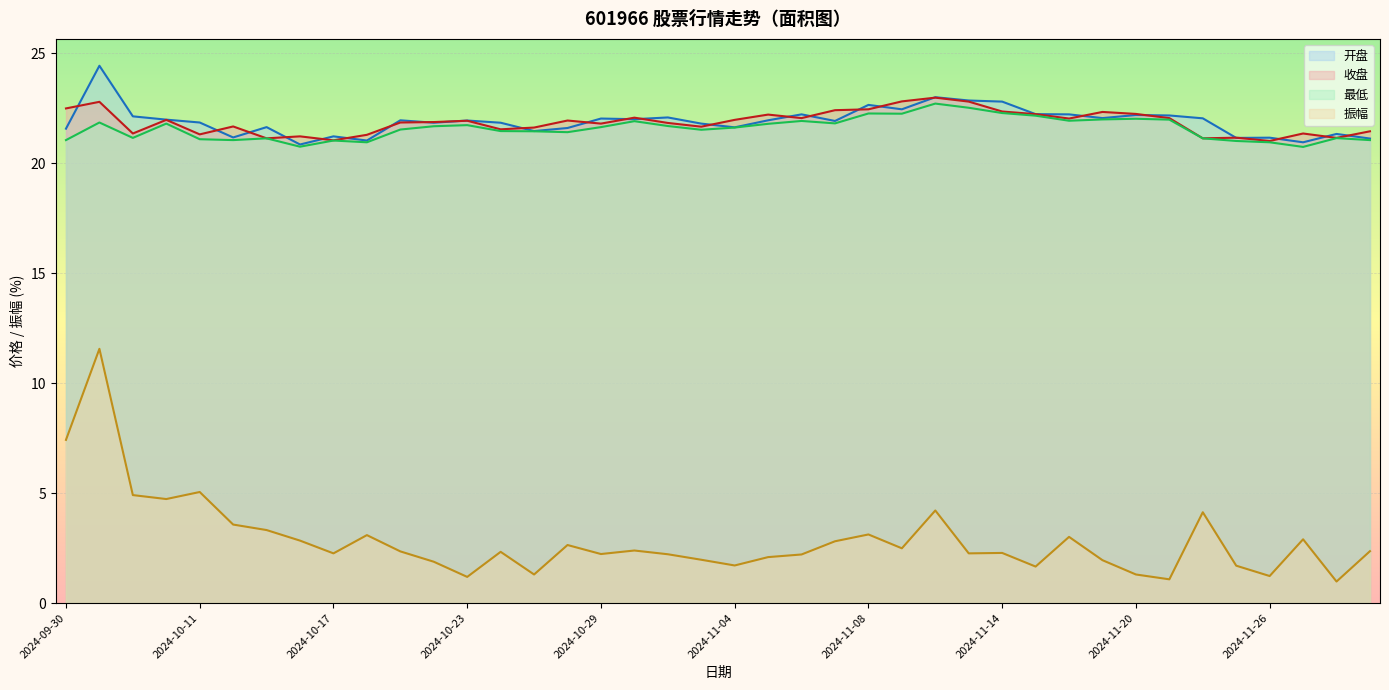

The value of 振幅 at 2024-11-22 is 2.1. True or false?

False